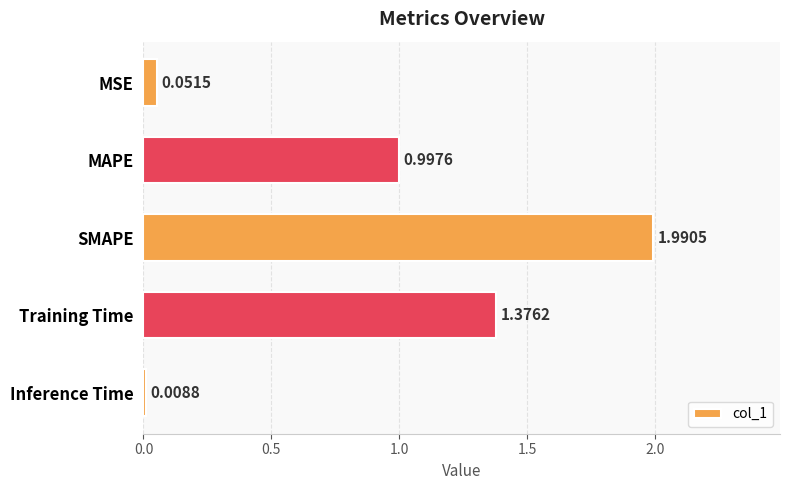

Which has a higher value, Inference Time or MAPE?

MAPE